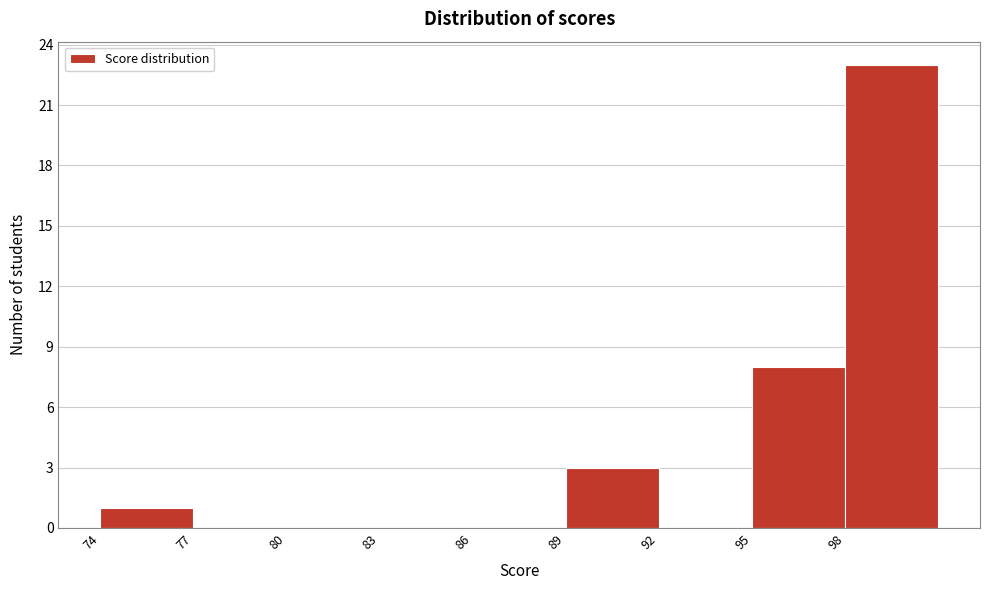

What is the height of the bar covering 95 to 98 on the x-axis? The values are not printed on the chart, so give them approximately, as read against the axis.

8